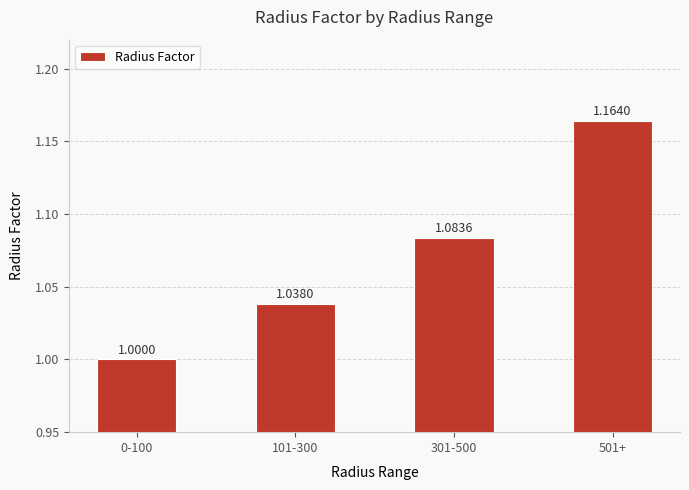

Where is the data nearest to the value 1?

0-100